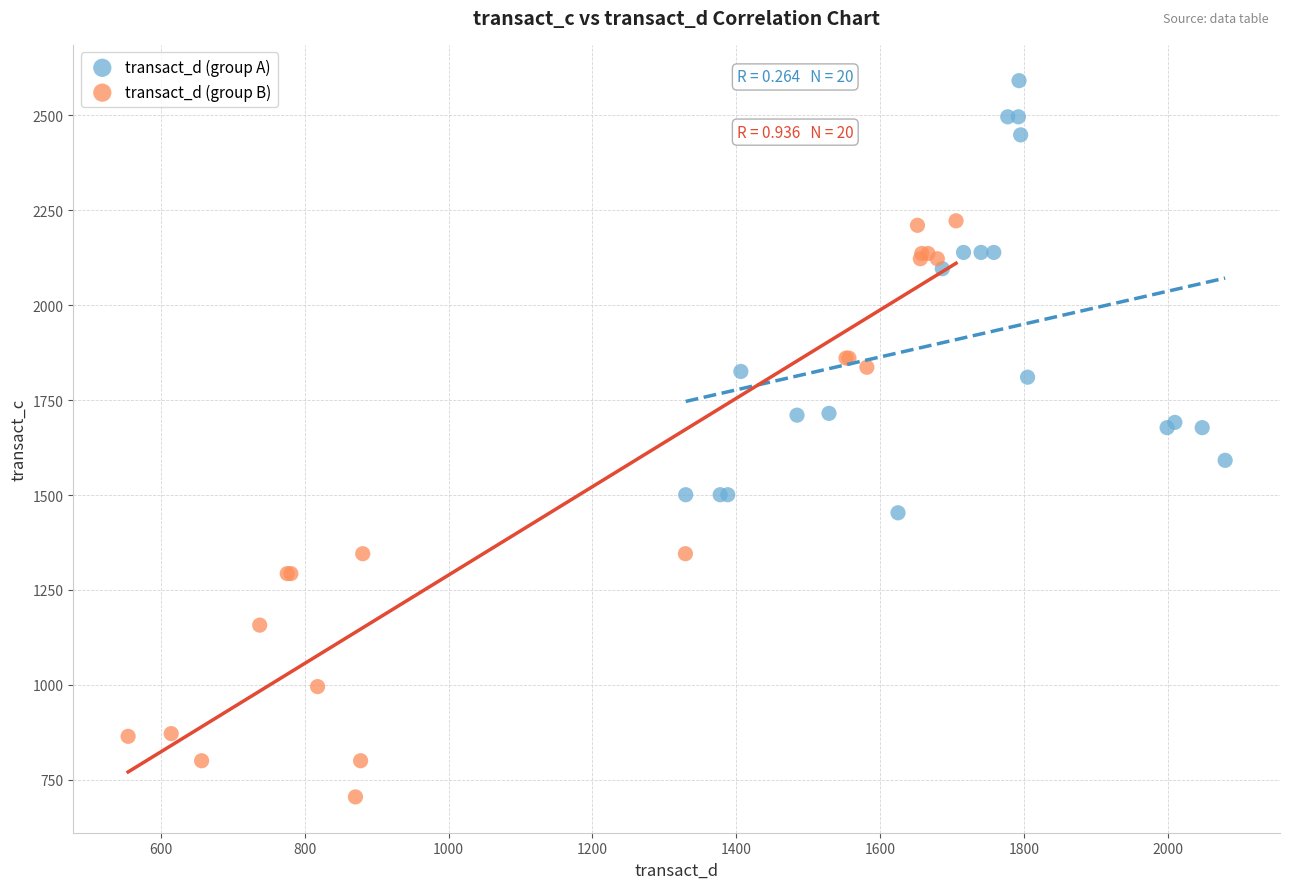

Which series contains the lowest Y value?

transact_d (group B)